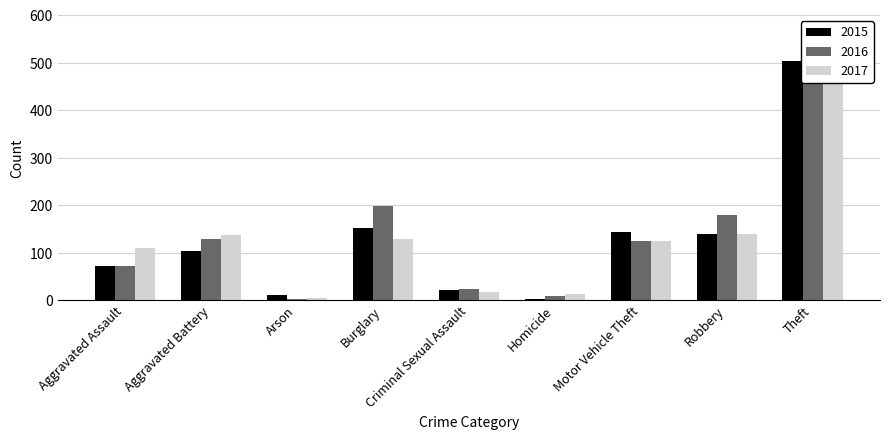

Which series changed the most between Arson and Homicide?

2015